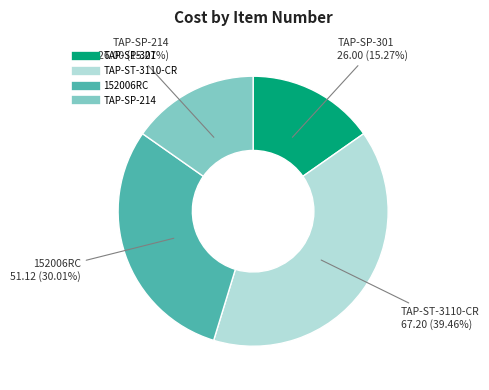

The TAP-SP-214 slice represents 15% of the pie. True or false?

True